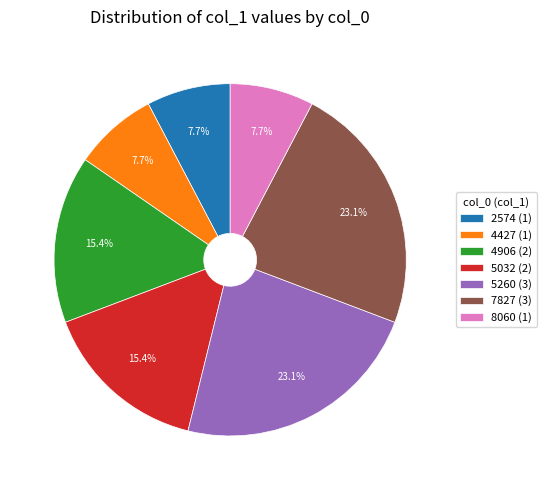

Is there a majority slice in this chart?

No